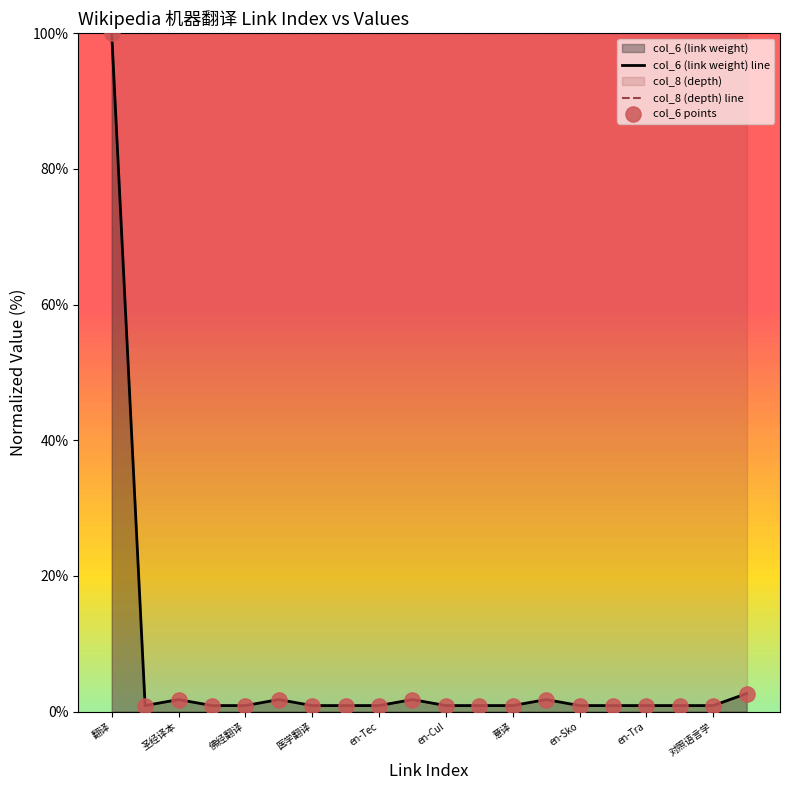

Which series has the largest Y range (max minus min)?

col_6 (link weight) line